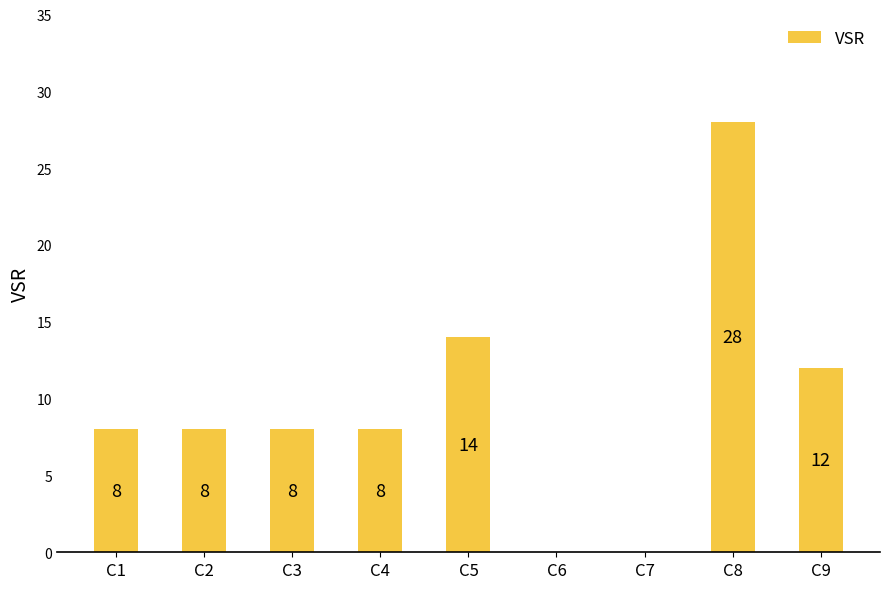

At which label is the value closest to 14?

C5